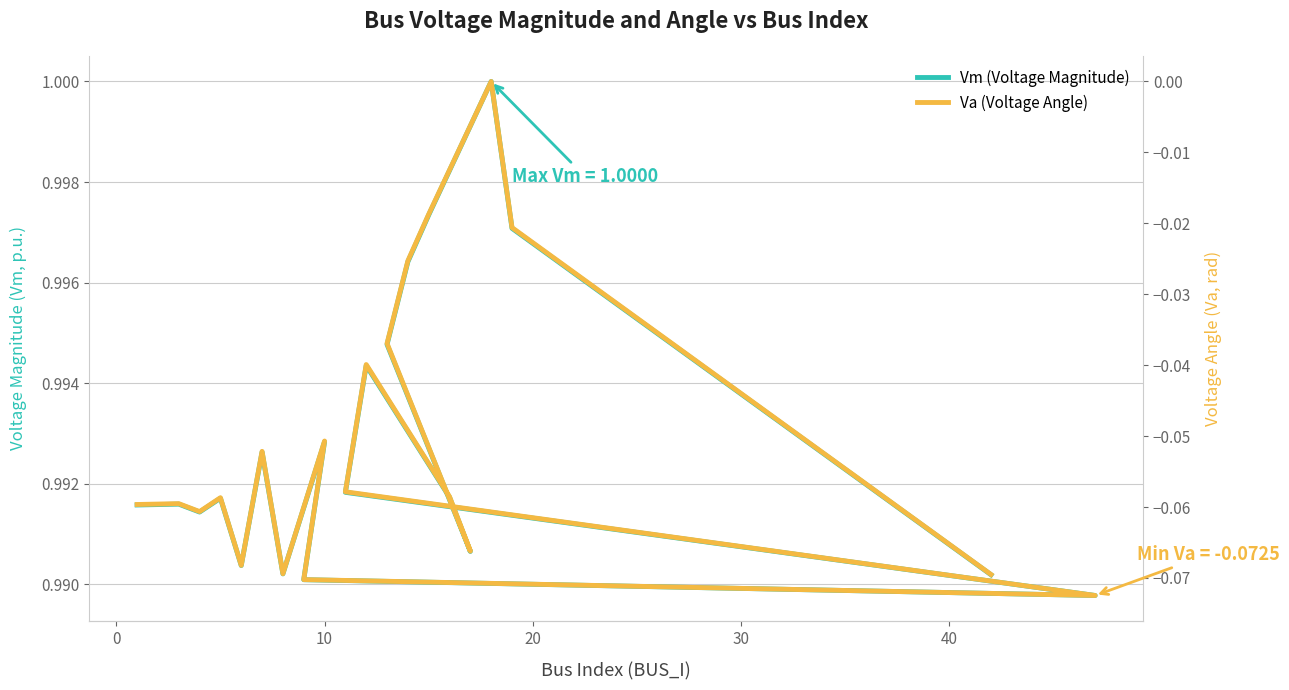

Which series changed the most between 30 and 10?

Va (Voltage Angle)